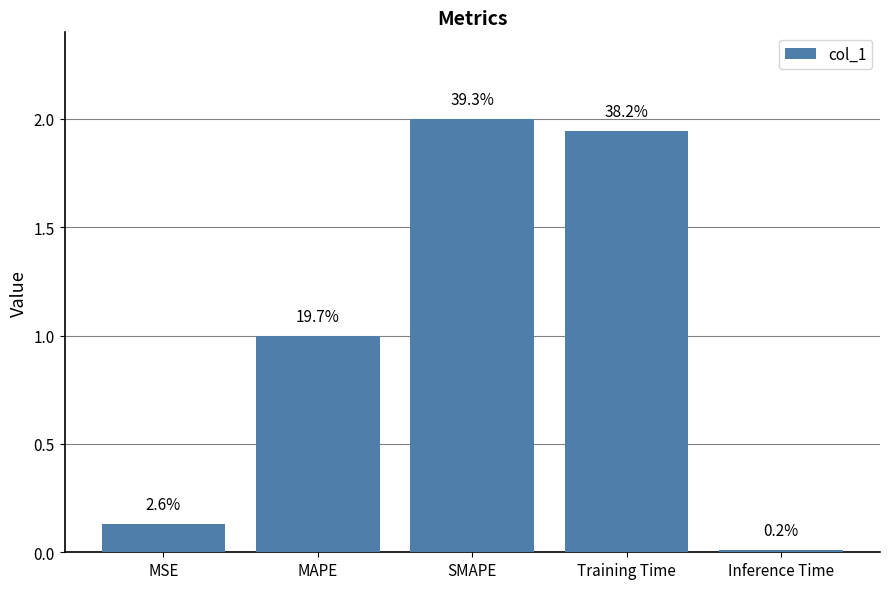

True or false: the data shows 0.0 at Inference Time.

False